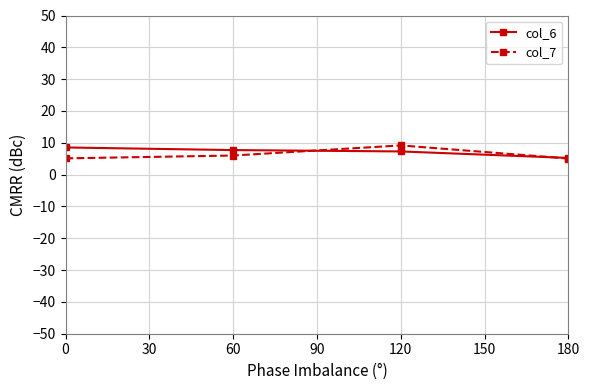

True or false: col_6 has more than 1 interior local peaks.

False